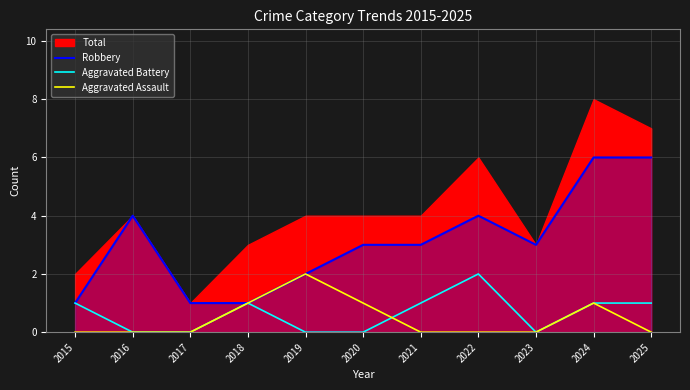

What is the value of the Aggravated Battery point at the 1st from the left?

1